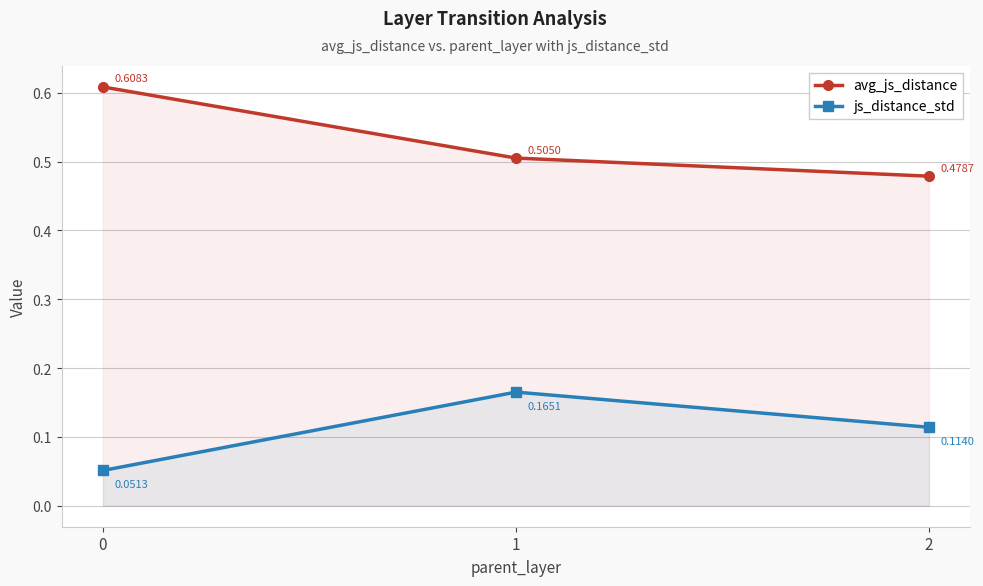

What is the average value of the avg_js_distance series?

0.5